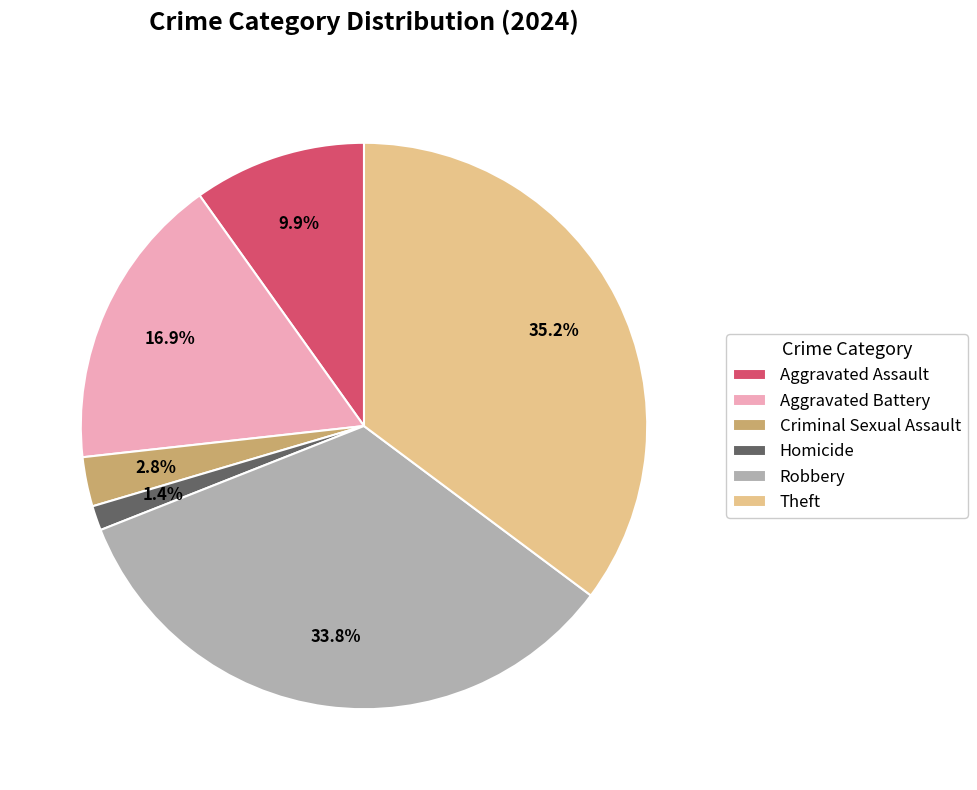

Which has a higher value, Homicide or Aggravated Battery?

Aggravated Battery